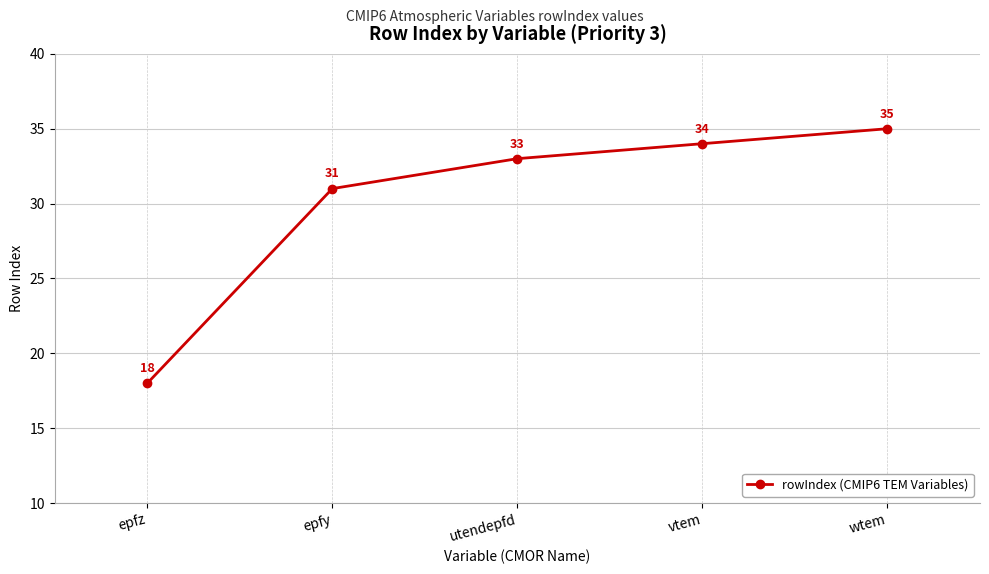

What is the difference between the values at epfz and epfy?

13